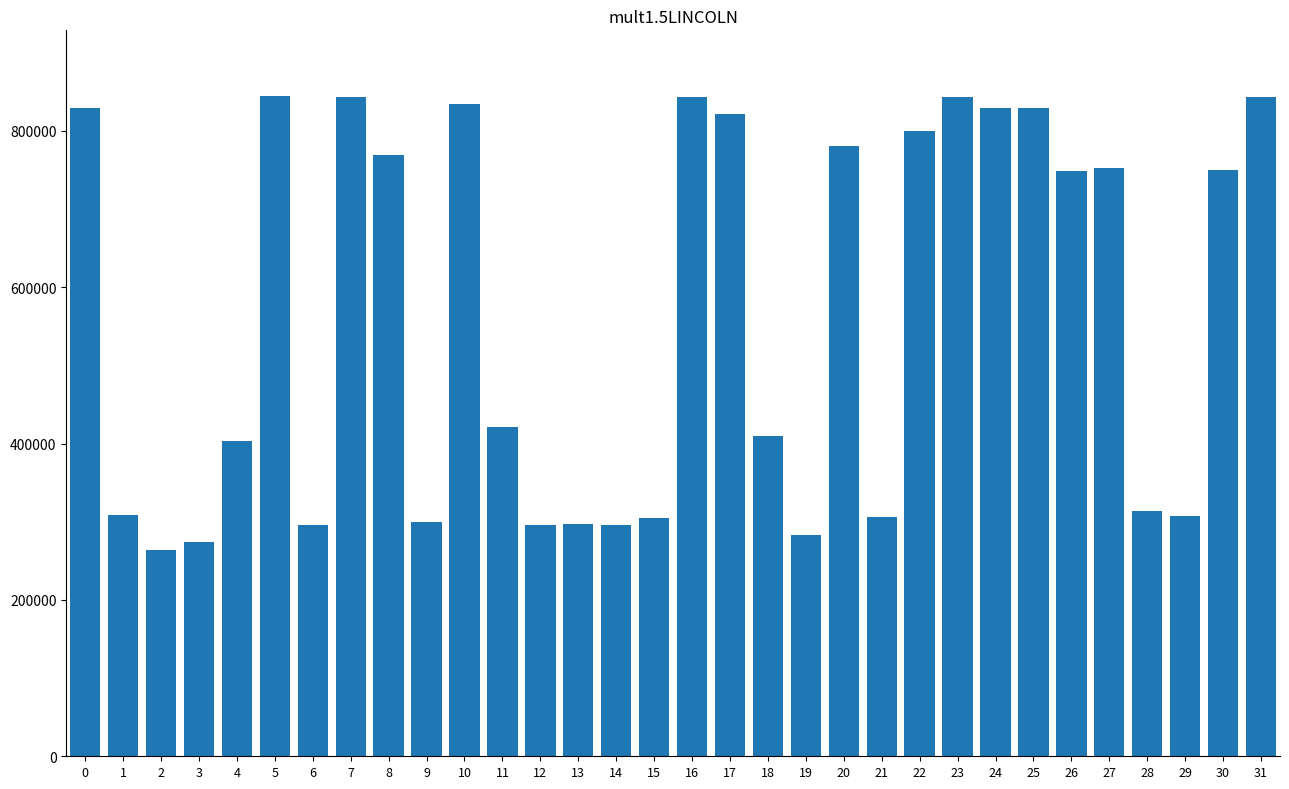

What is the maximum value shown in the chart?

844004